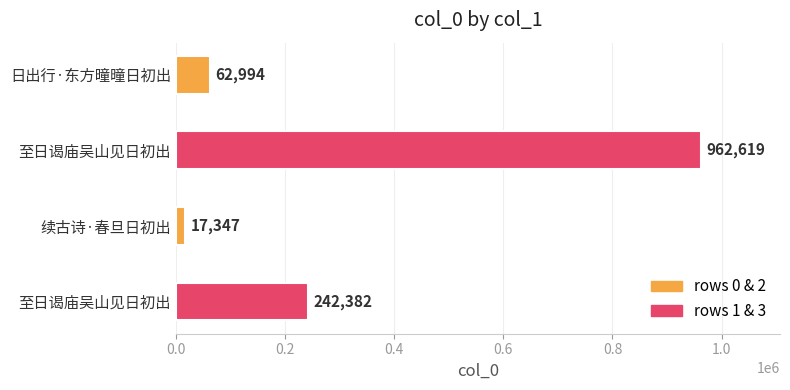

What is the difference between the second highest and second lowest values?

179388